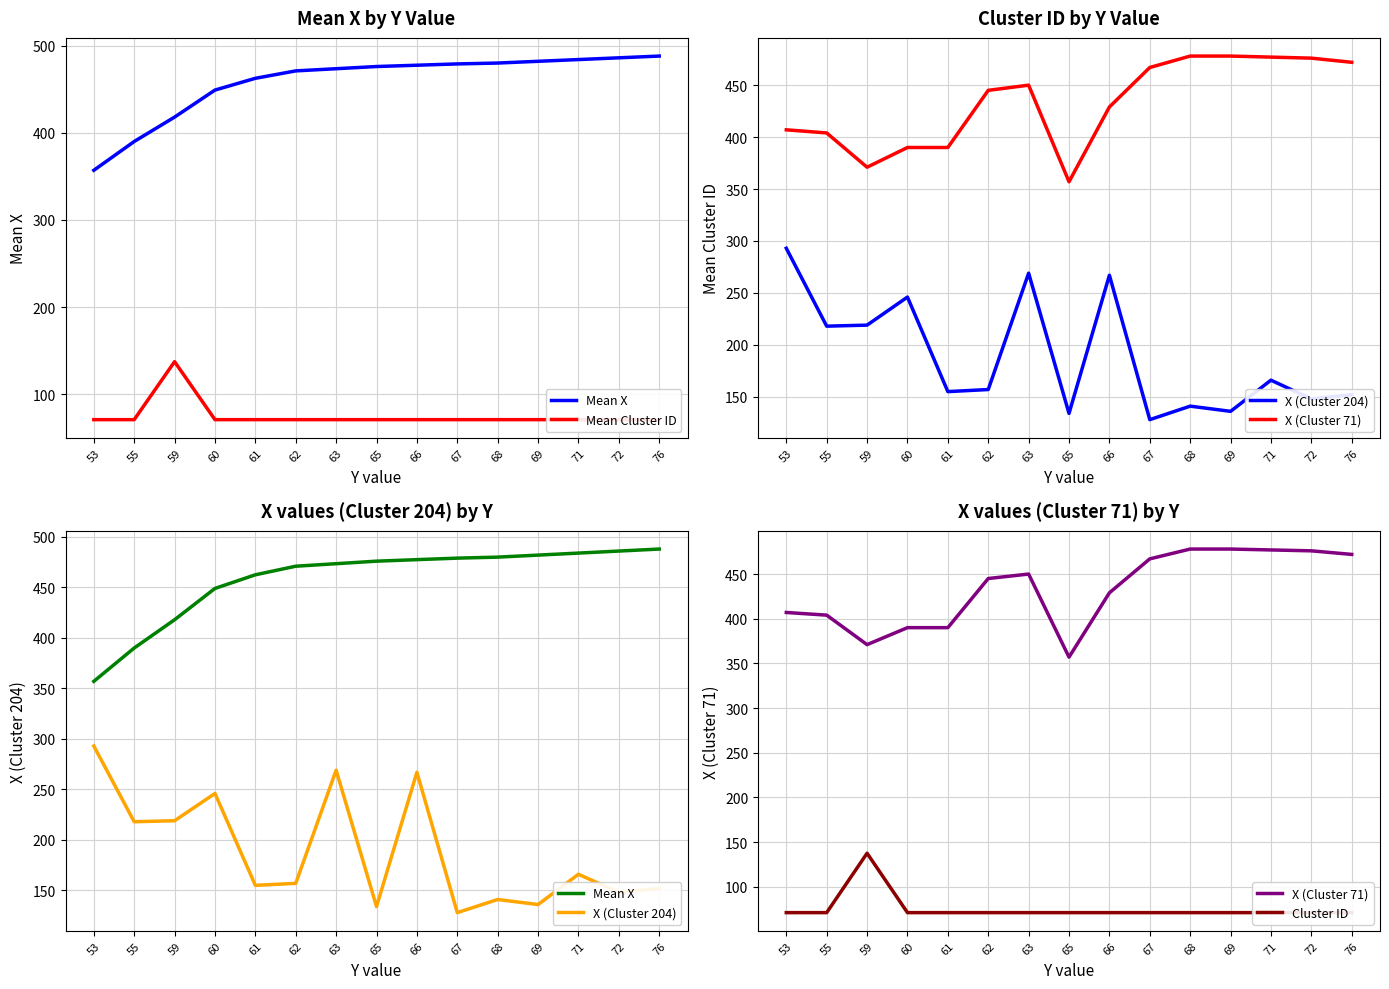

Is it true that X (Cluster 71) equals 648.3 at 59?

False